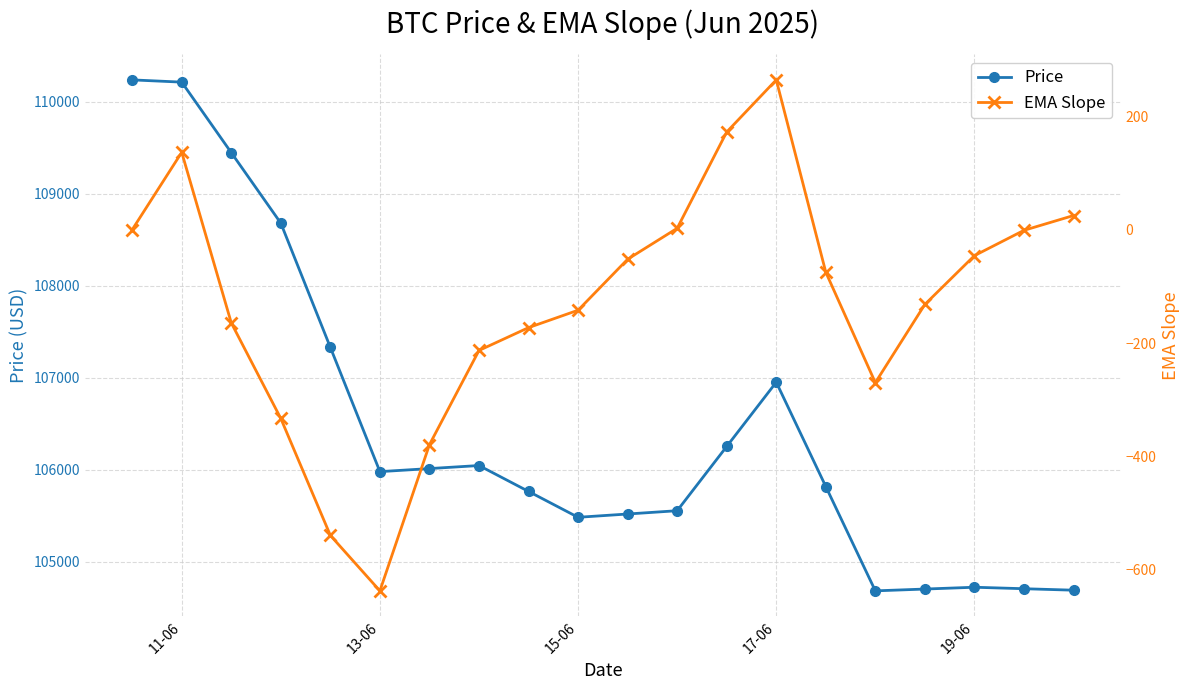

Which category has the highest value in the Price series?

11-06